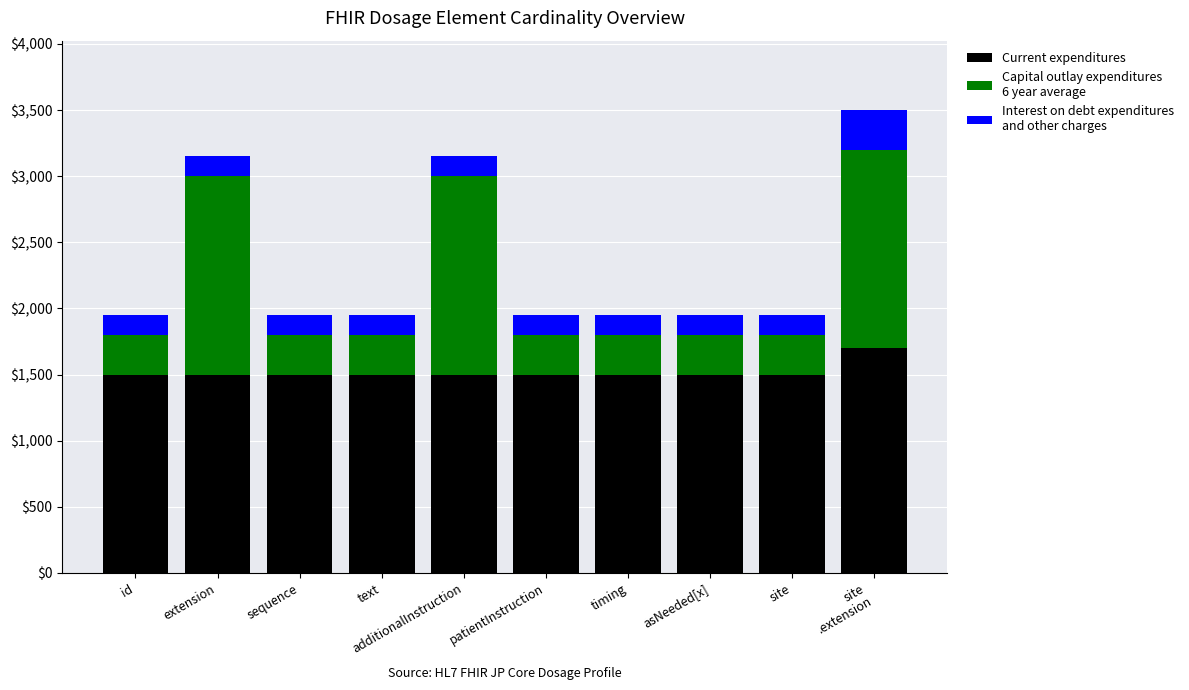

At which category is the sum across all series the highest?

site
.extension